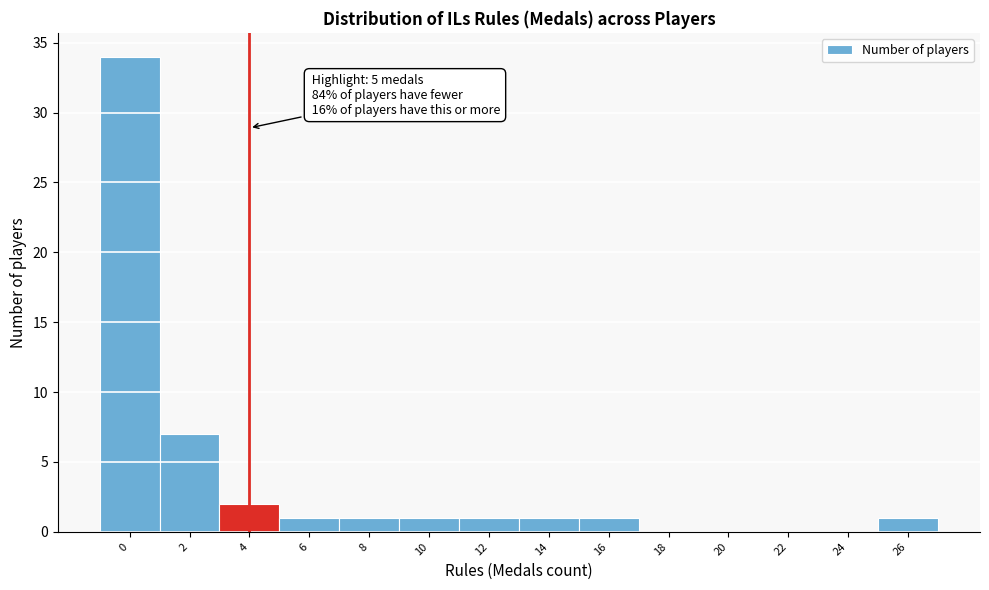

Reading left to right, list all the values displayed in this chart.

0=34	2=7	4=2	6=1	8=1	10=1	12=1	14=1	16=1	18=0	20=0	22=0	24=0	26=1